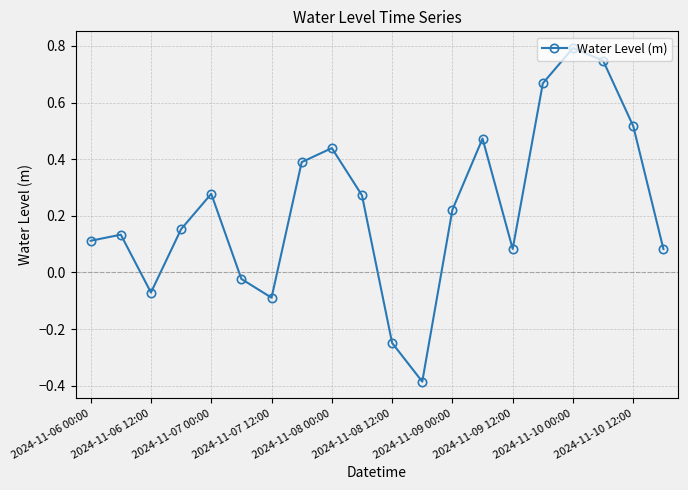

What is the greatest value displayed?

0.8